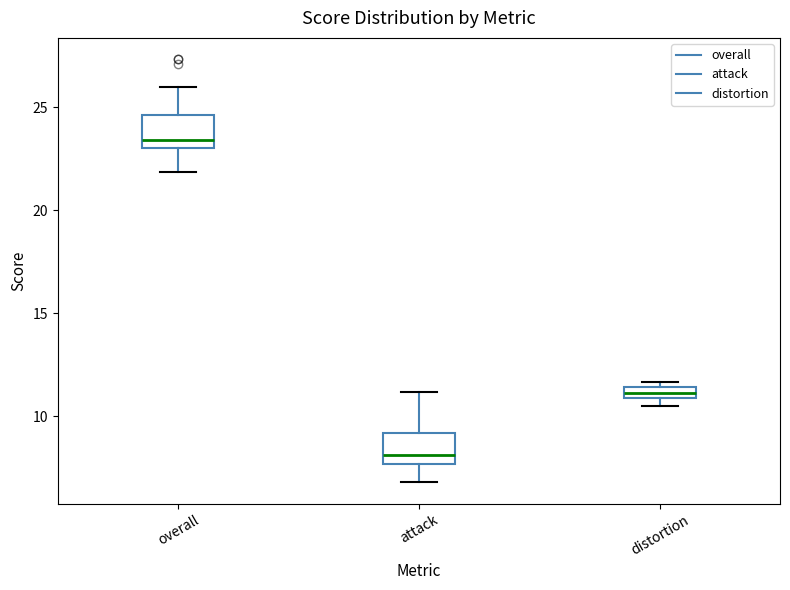

Where is the lower edge of the box for distortion on the y-axis? The values are not printed on the chart, so give them approximately, as read against the axis.

11.0